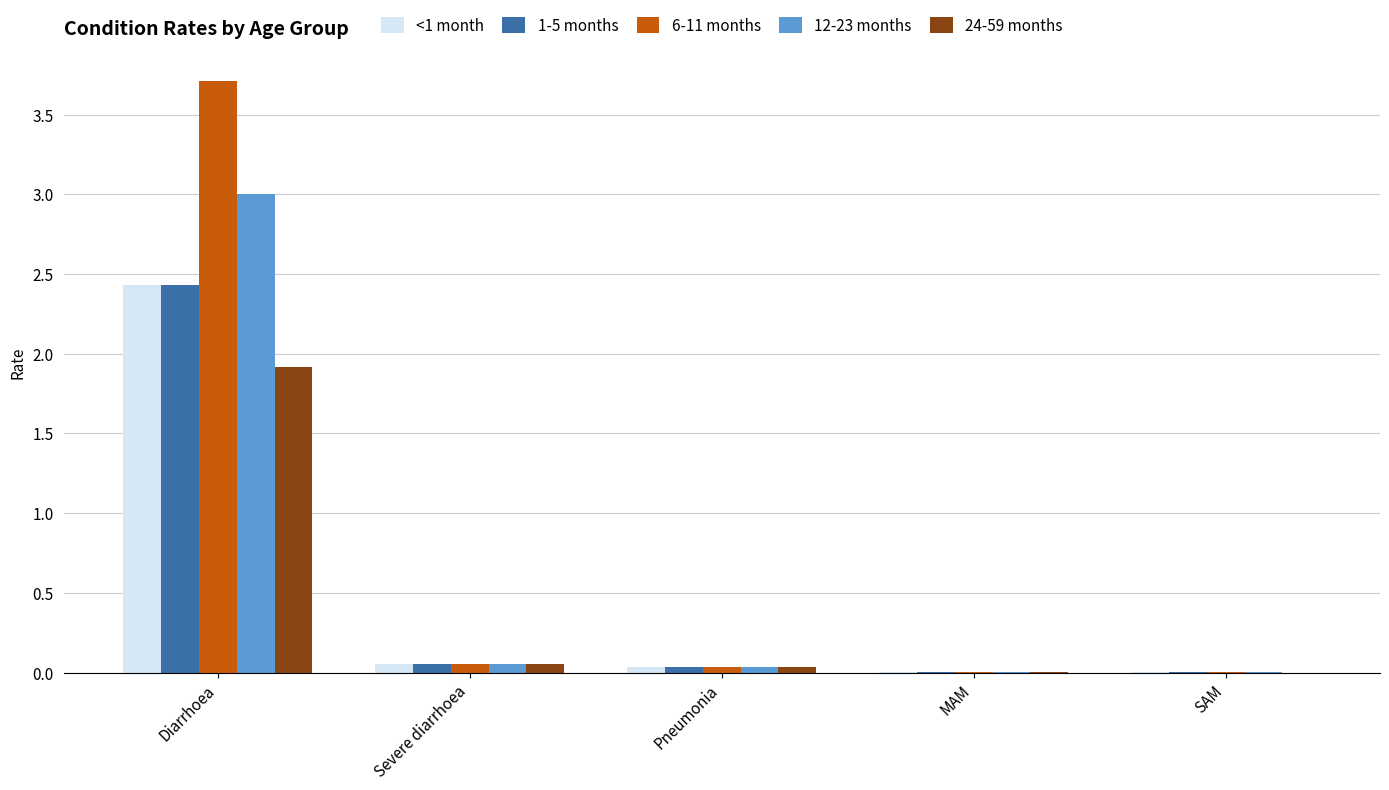

How many series are shown in this chart?

5